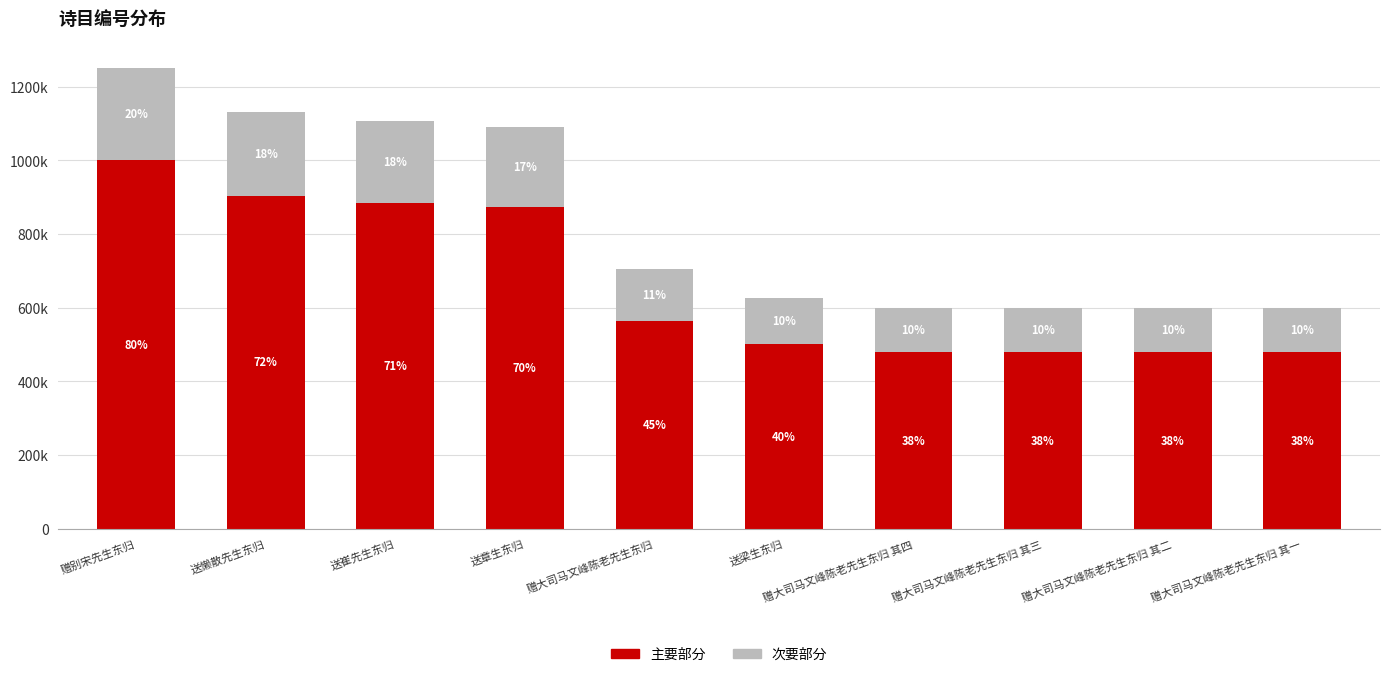

What are all the series names shown in the legend?

主要部分, 次要部分